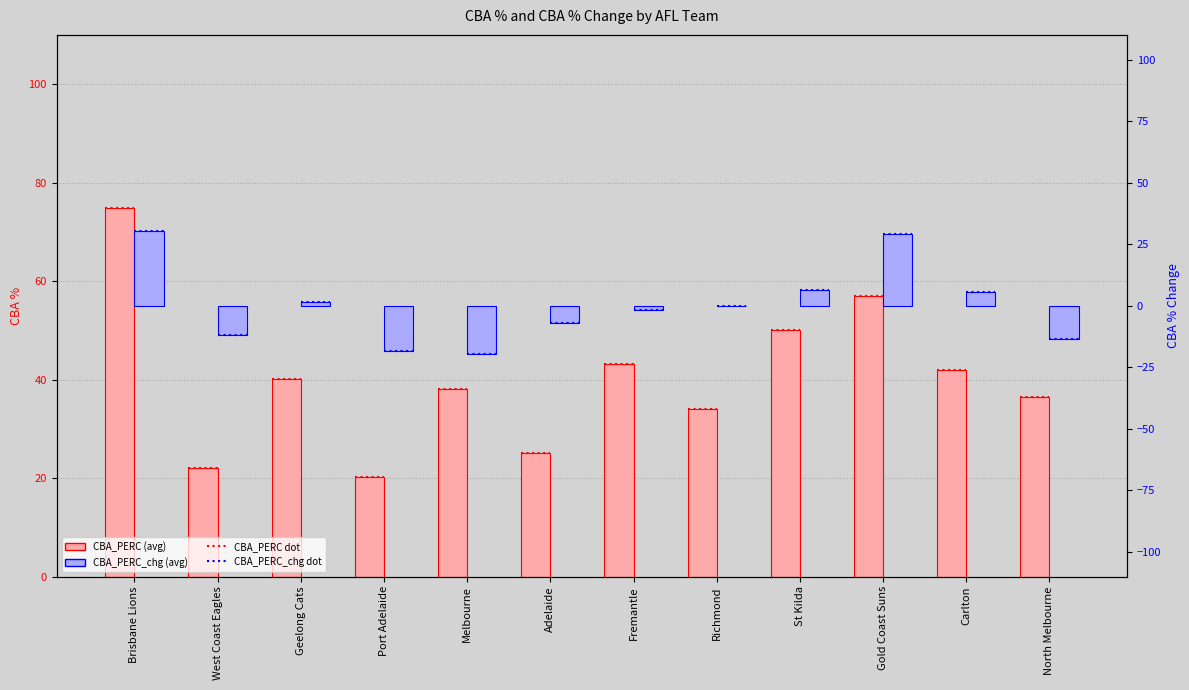

What is the label of the 5th bar from the left?

Melbourne